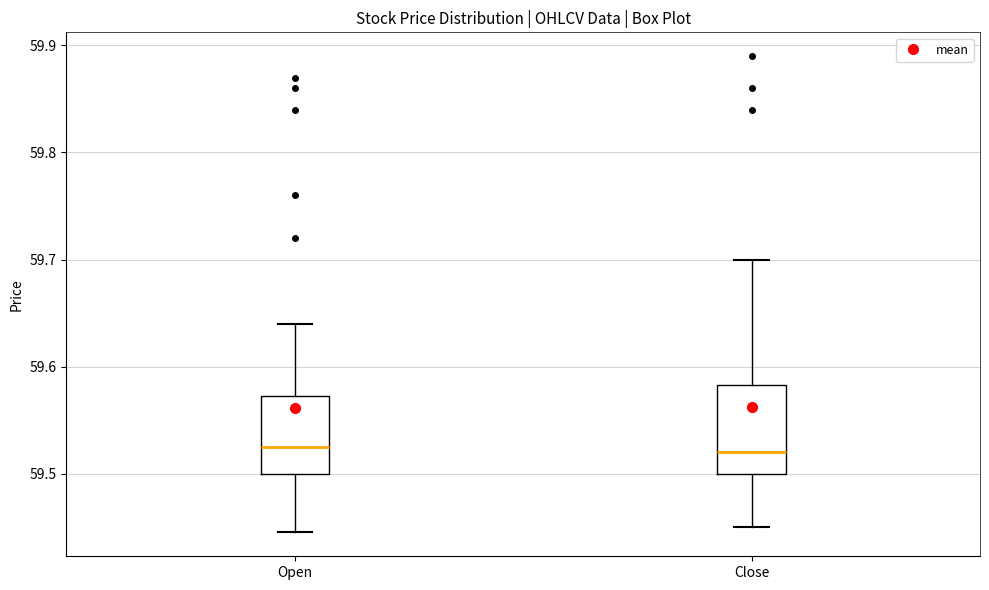

Reading left to right, read every box against the y-axis: the position of its median line, the range the box covers, and the ends of its whiskers. The values are not printed on the chart, so give them approximately, as read against the axis.

Open: median 59.53, box 59.50 to 59.57, whiskers 59.45 to 59.64
Close: median 59.52, box 59.50 to 59.58, whiskers 59.45 to 59.70